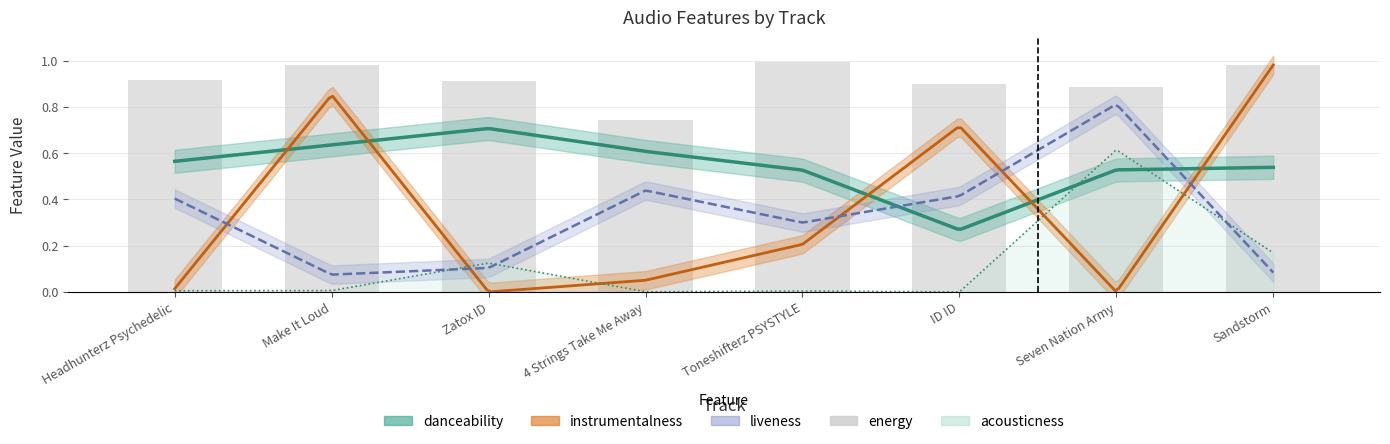

What is the value of the 4th bar from the left?

0.7